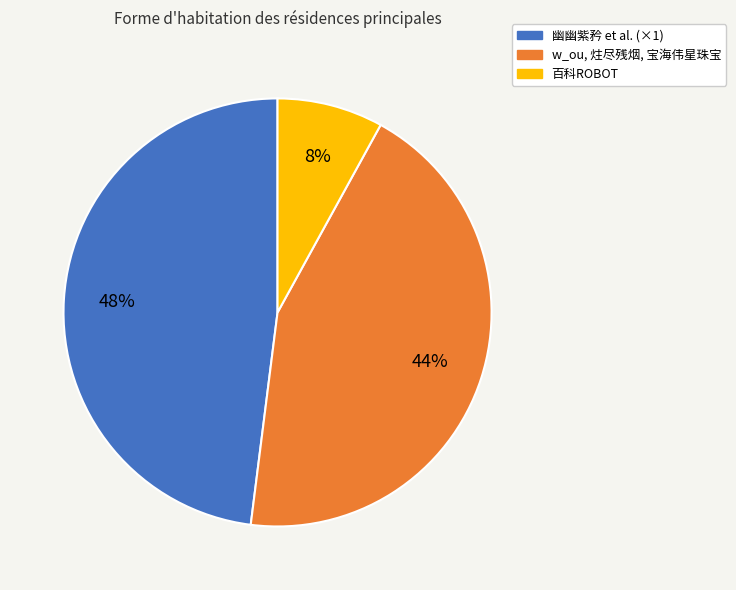

The 幽幽紫矜 et al. (×1) slice represents 48% of the pie. True or false?

True